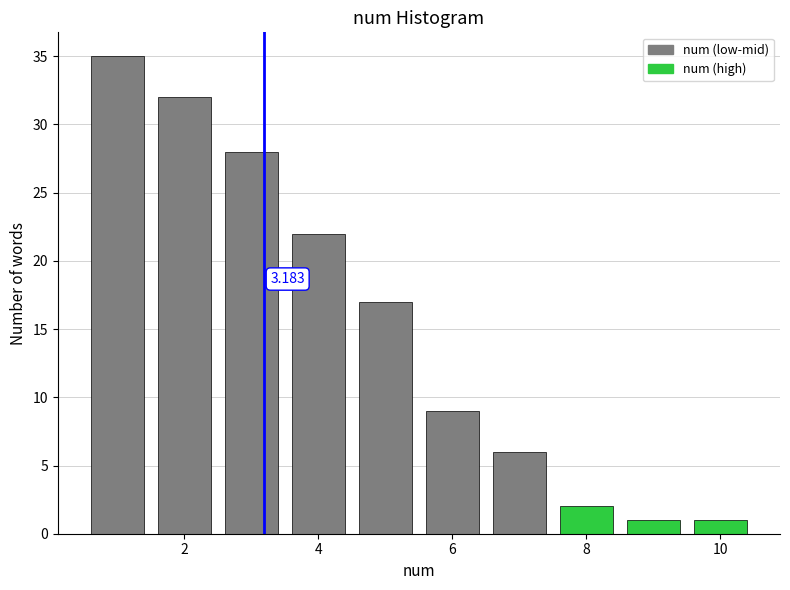

Which range on the x-axis has the tallest bar?

0.5 to 1.5